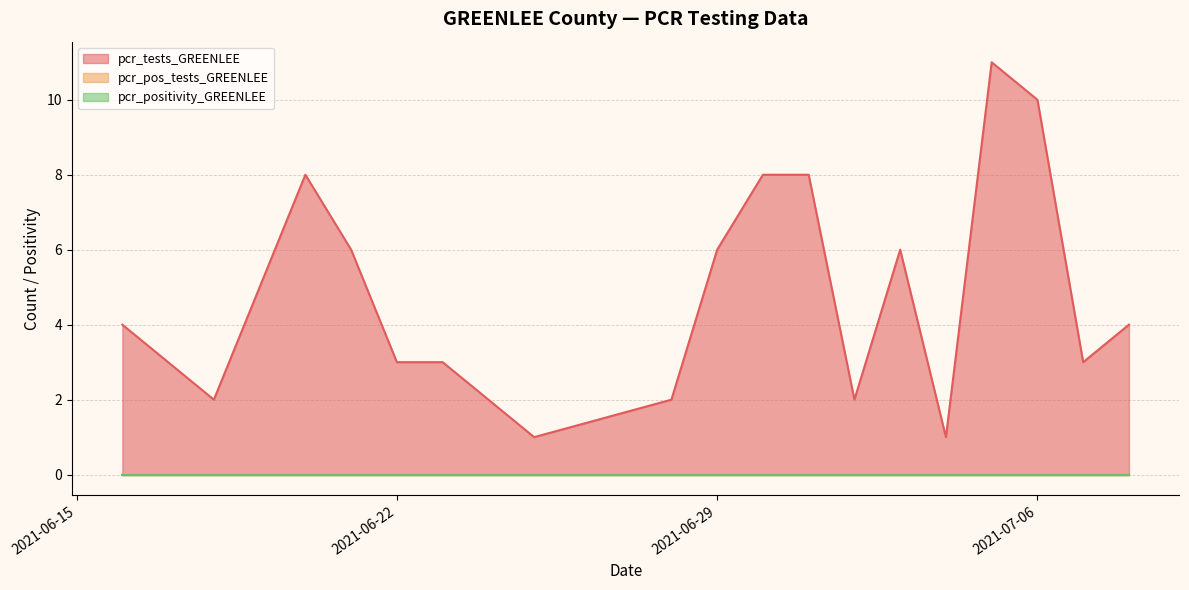

List the series in order of their peak value, highest first.

pcr_tests_GREENLEE, pcr_pos_tests_GREENLEE, pcr_positivity_GREENLEE